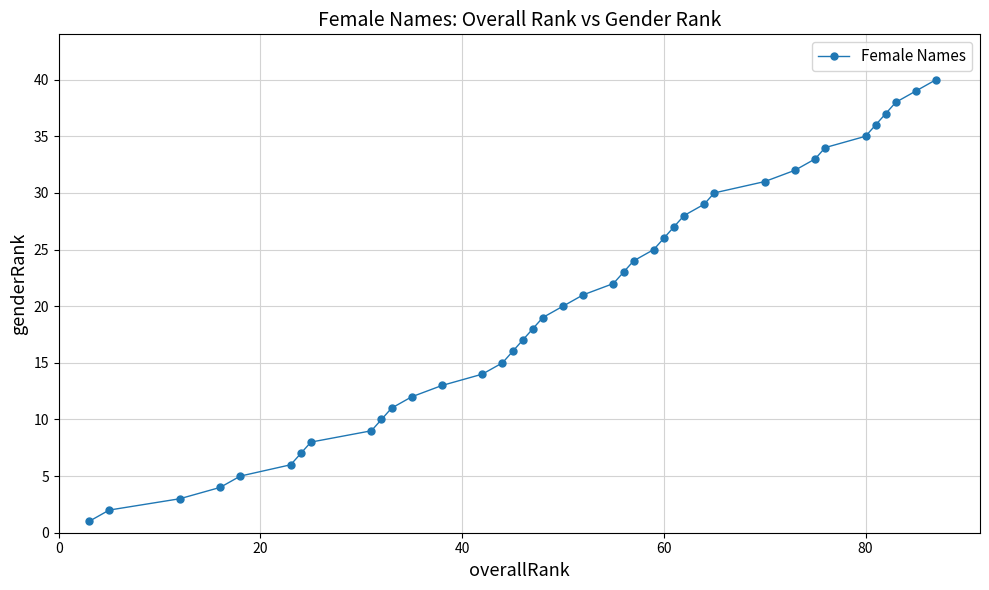

True or false: there are more than 2 points higher than both neighbors.

False